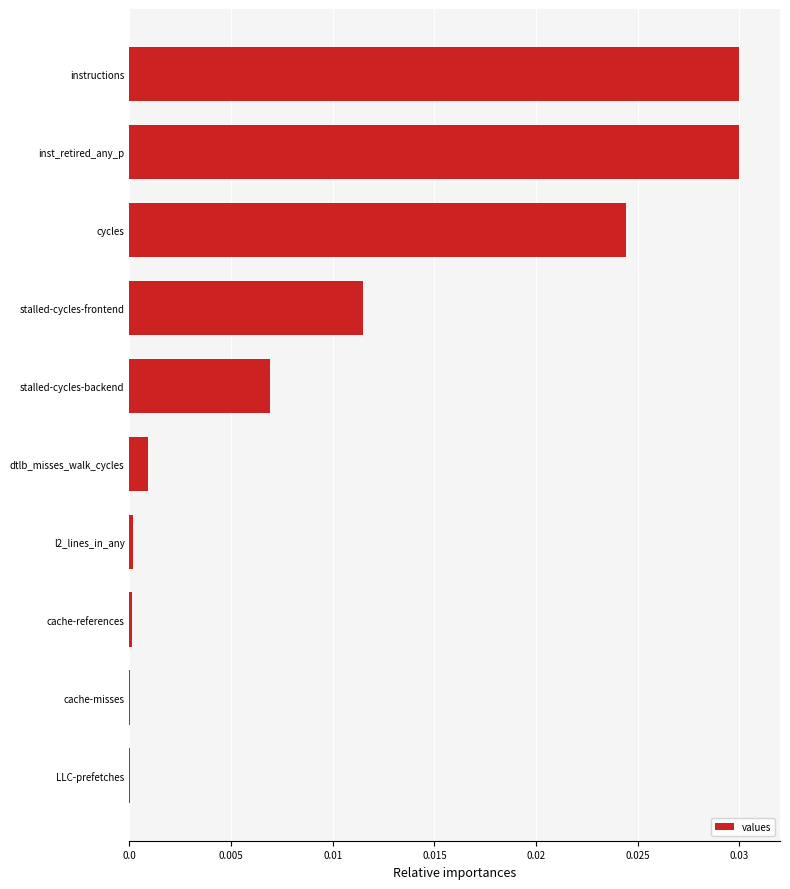

True or false: the data shows 0.0 at stalled-cycles-frontend.

True